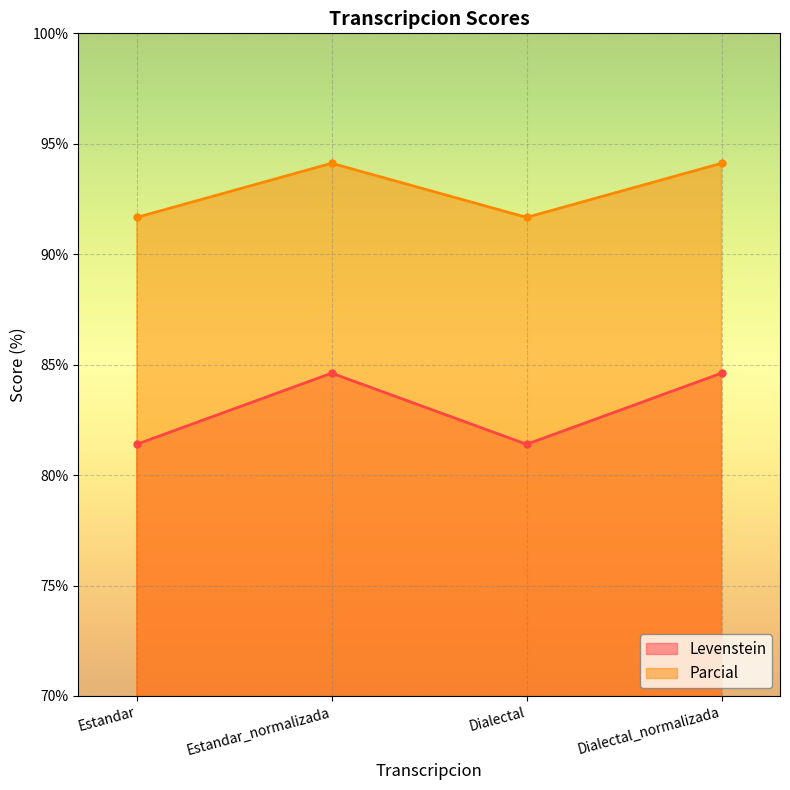

What is the approximate value of Parcial at Dialectal_normalizada?

94.1